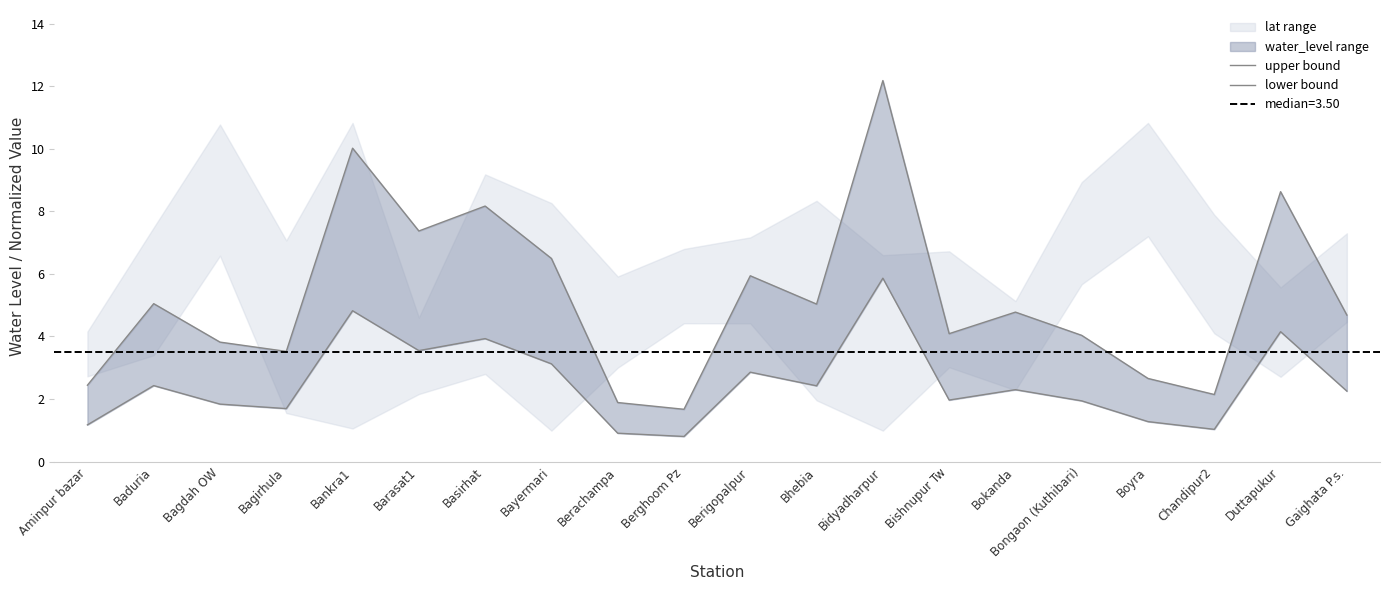

Reading left to right, list all the values displayed in this chart.

upper bound: Aminpur bazar=2.4	Baduria=5.0	Bagdah OW=3.8	Bagirhula=3.5	Bankra1=10.0	Barasat1=7.4	Basirhat=8.2	Bayermari=6.5	Berachampa=1.9	Berghoom Pz=1.7	Berigopalpur=5.9	Bhebia=5.0	Bidyadharpur=12.2	Bishnupur Tw=4.1	Bokanda=4.8	Bongaon (Kuthibari)=4.0	Boyra=2.7	Chandipur2=2.1	Duttapukur=8.6	Gaighata P.s.=4.7
lower bound: Aminpur bazar=1.2	Baduria=2.4	Bagdah OW=1.8	Bagirhula=1.7	Bankra1=4.8	Barasat1=3.5	Basirhat=3.9	Bayermari=3.1	Berachampa=0.9	Berghoom Pz=0.8	Berigopalpur=2.9	Bhebia=2.4	Bidyadharpur=5.9	Bishnupur Tw=2.0	Bokanda=2.3	Bongaon (Kuthibari)=1.9	Boyra=1.3	Chandipur2=1.0	Duttapukur=4.2	Gaighata P.s.=2.3